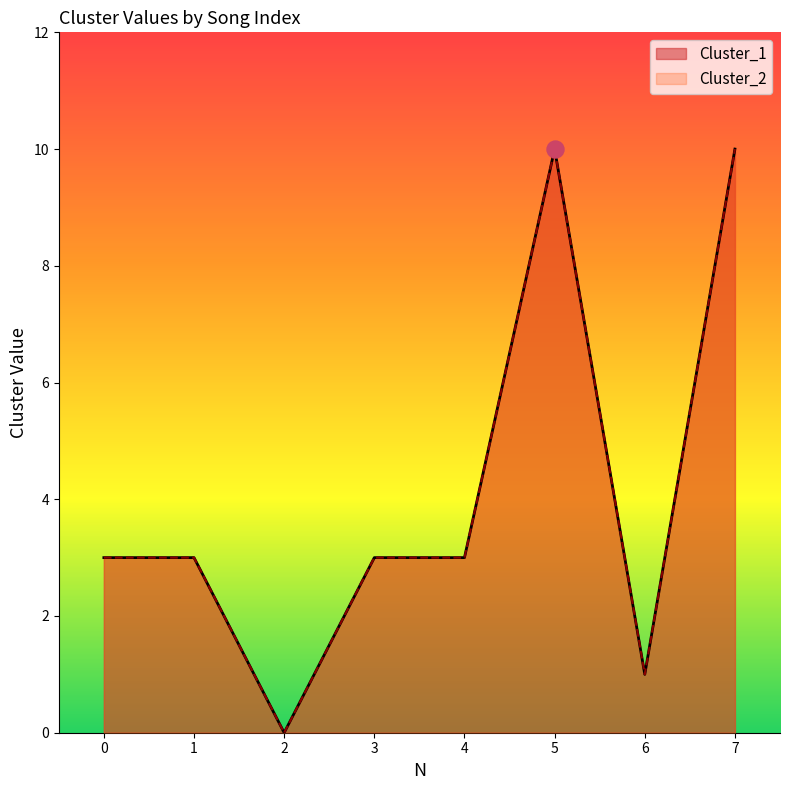

What are all the series names shown in the legend?

Cluster_1, Cluster_2